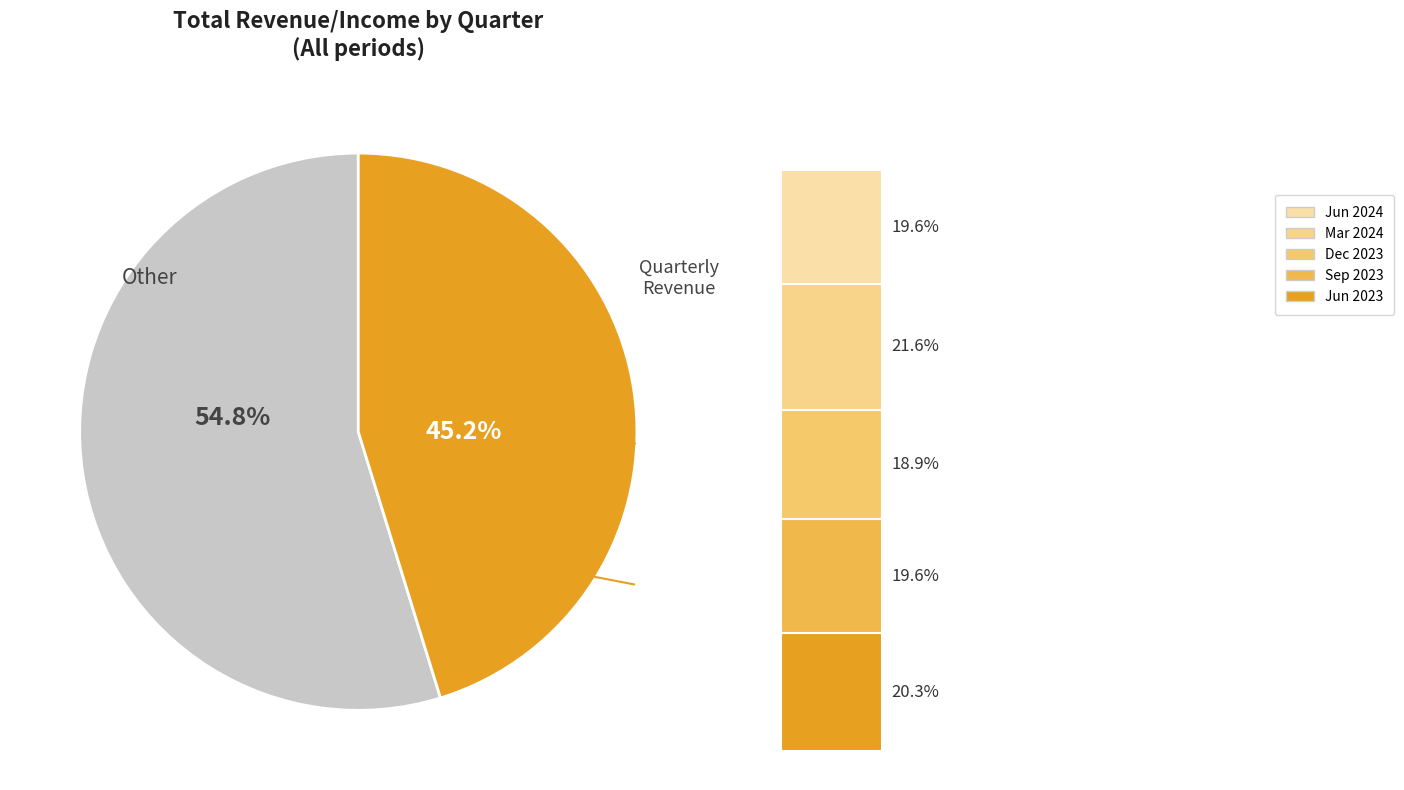

Is there a majority slice in this chart?

Yes